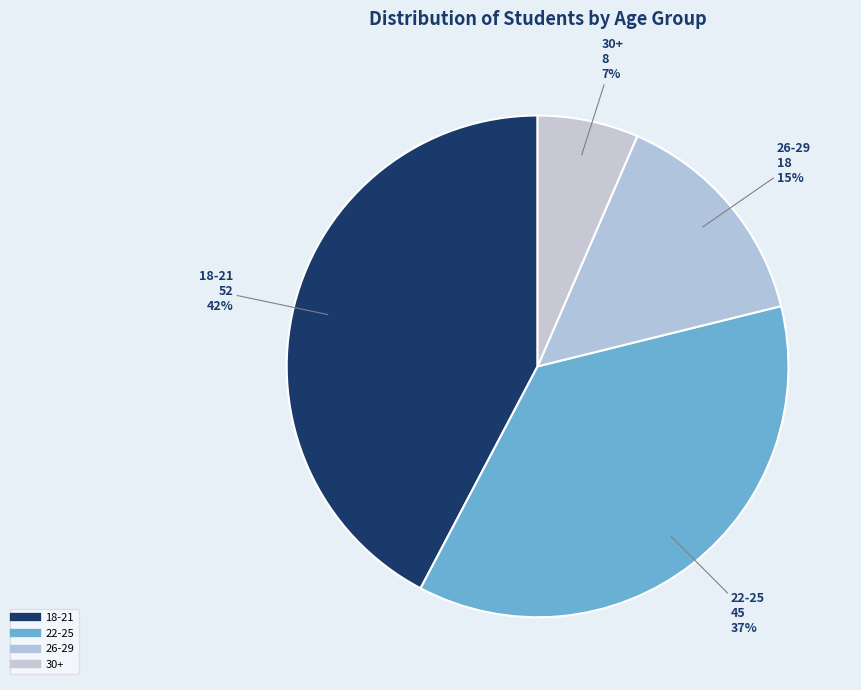

Is there a majority slice in this chart?

No